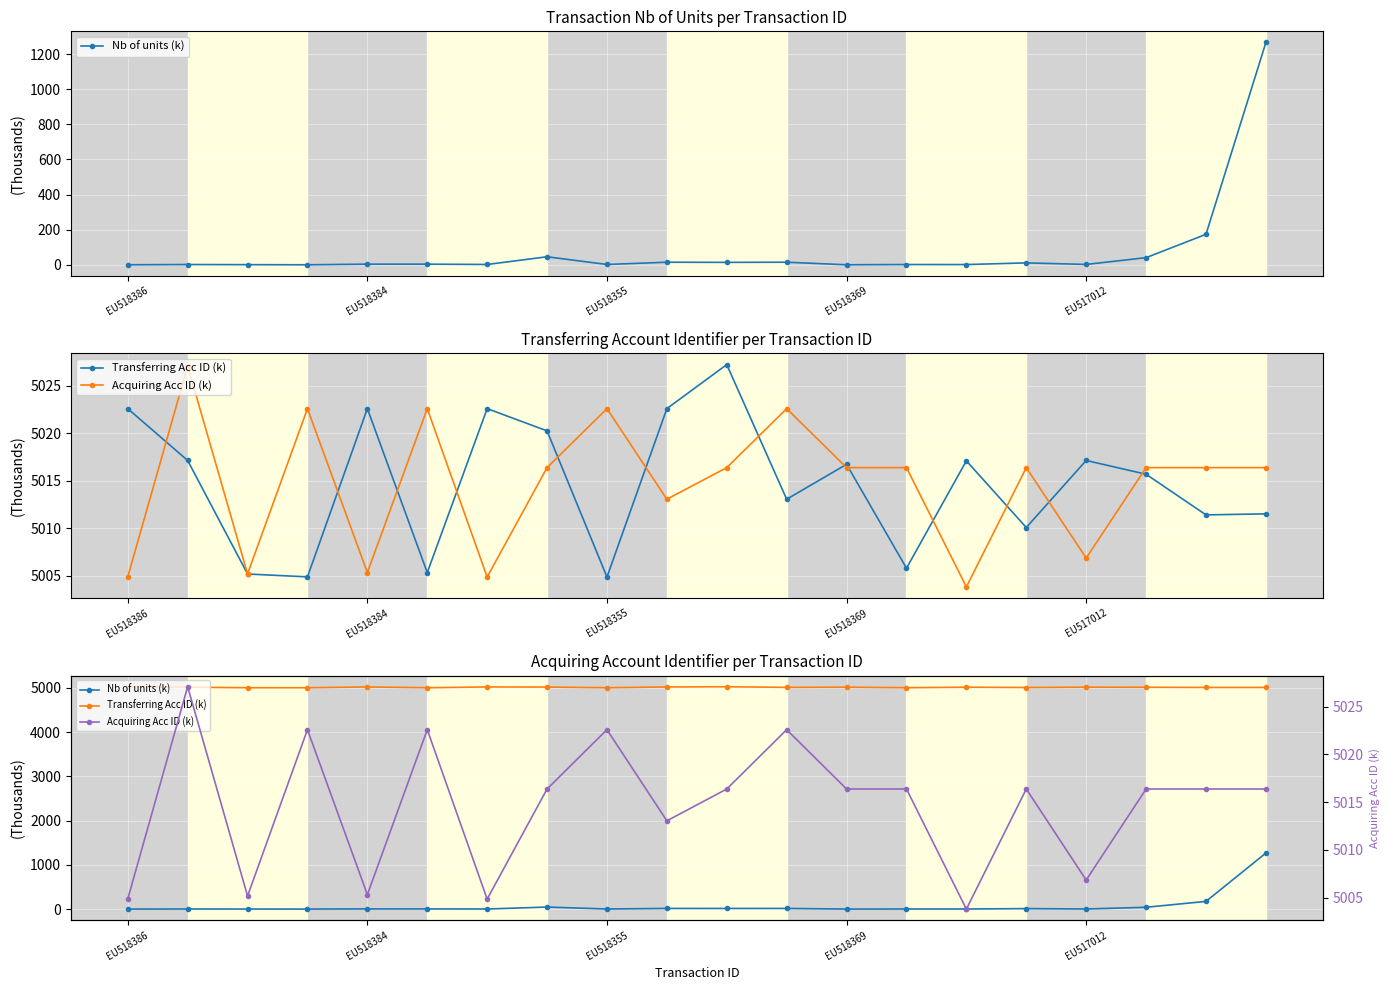

At how many categories does at least one series exceed 1321?

20